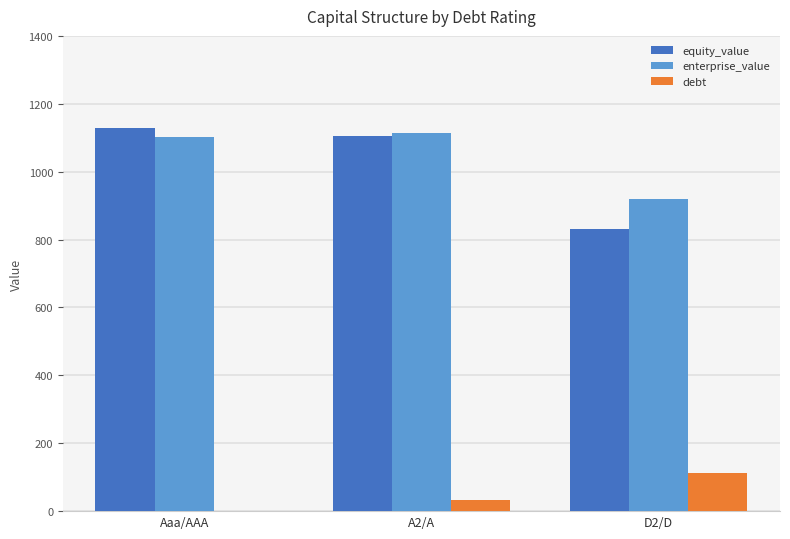

Which series has the largest total across all categories?

enterprise_value